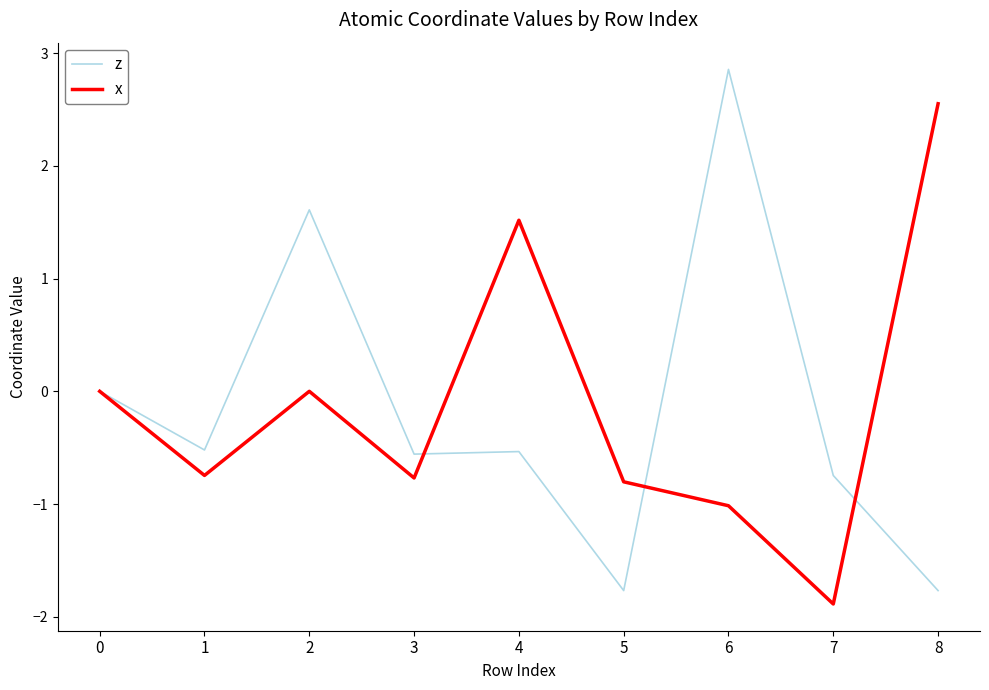

Reading left to right, transcribe all the data shown in this chart.

z: 0.0	-0.5	1.6	-0.6	-0.5	-1.8	2.9	-0.7	-1.8
x: 0.0	-0.7	0.0	-0.8	1.5	-0.8	-1.0	-1.9	2.6